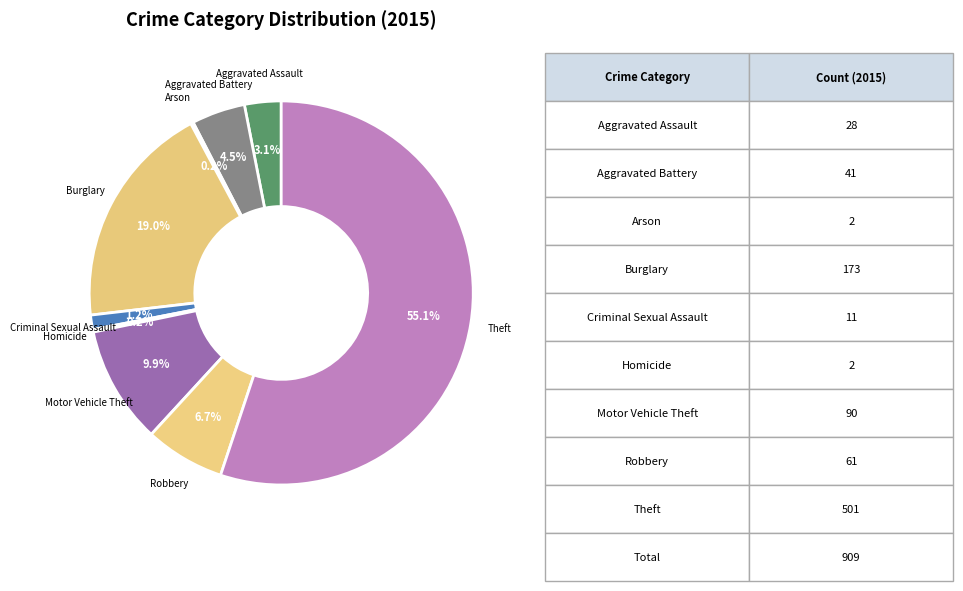

Which category has the biggest portion of the pie?

Theft